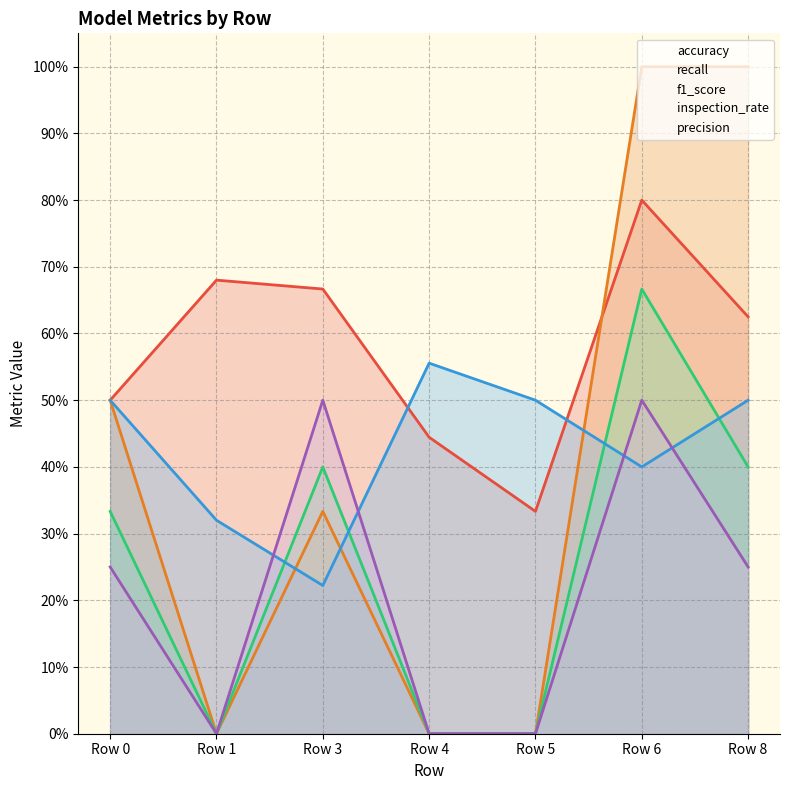

Reading left to right, list all the values displayed in this chart.

accuracy: 0.5	0.7	0.7	0.4	0.3	0.8	0.6
recall: 0.5	0.0	0.3	0.0	0.0	1.0	1.0
f1_score: 0.3	0.0	0.4	0.0	0.0	0.7	0.4
inspection_rate: 0.5	0.3	0.2	0.6	0.5	0.4	0.5
precision: 0.2	0.0	0.5	0.0	0.0	0.5	0.2